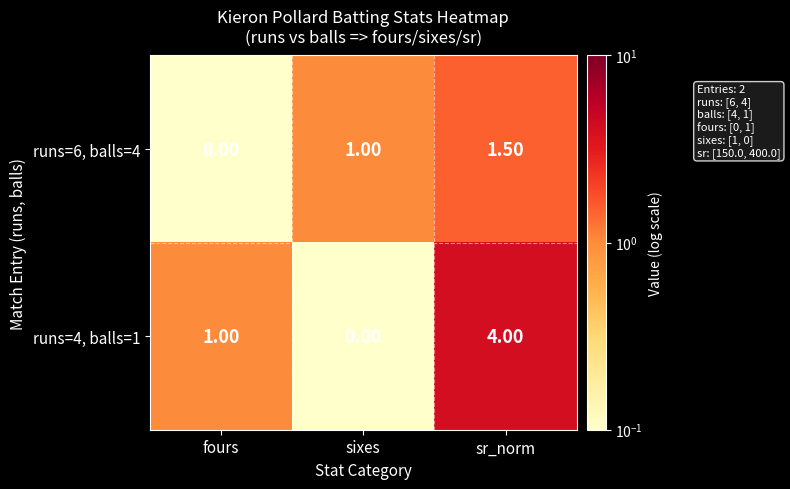

What is the difference between the runs=4, balls=1 values at fours and sixes?

1.0